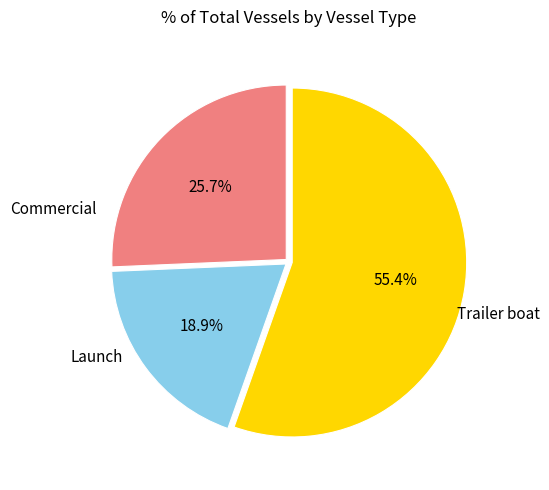

Is there a majority slice in this chart?

Yes